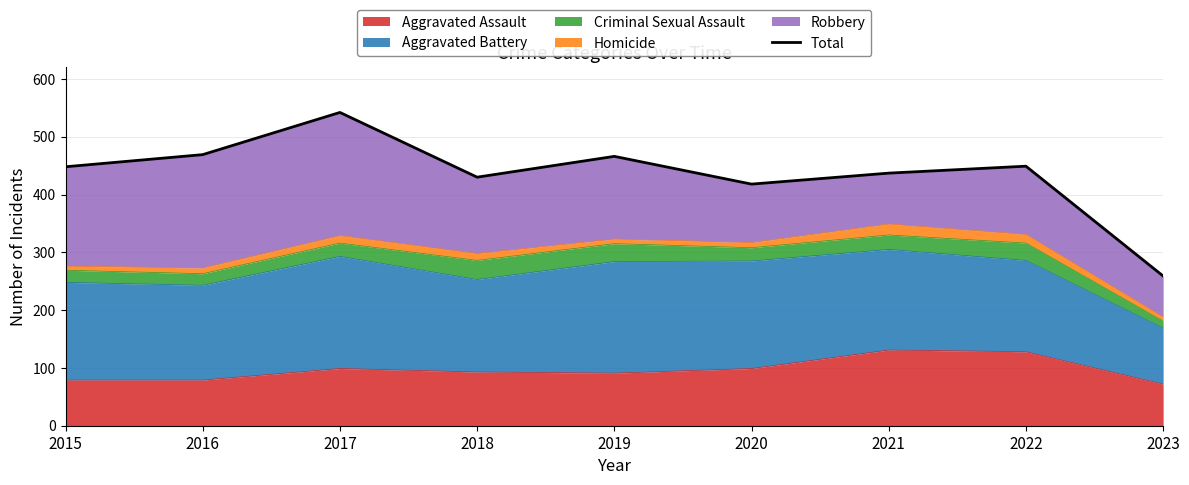

What is the value of the 7th point from the left?

437